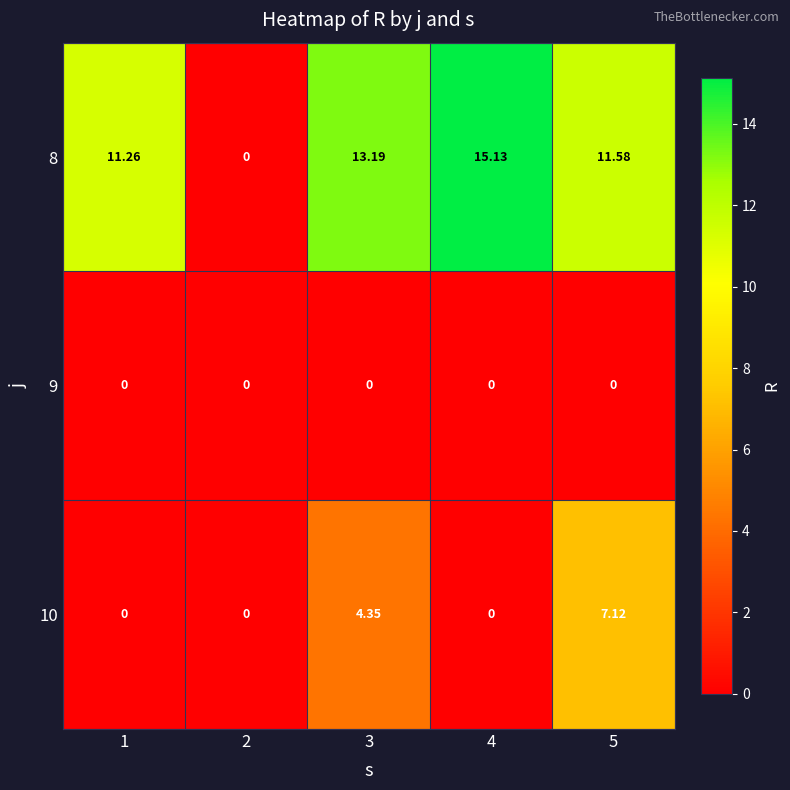

Is the value of 10 at 2 greater than the value of 8 at 5?

No